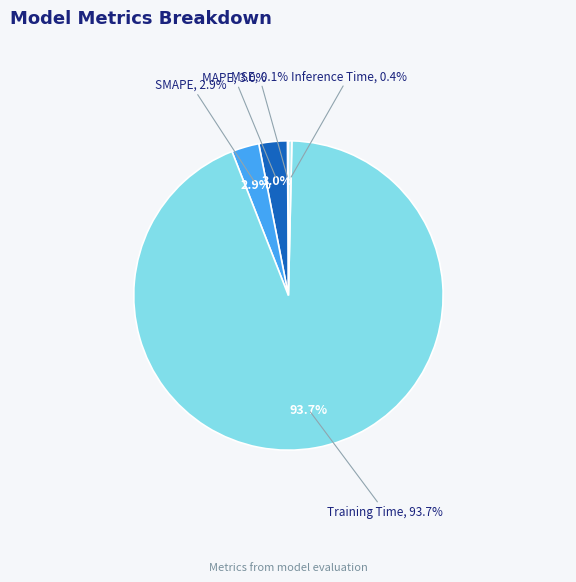

Combined, what portion of the pie is MSE and Training Time?

93.8%